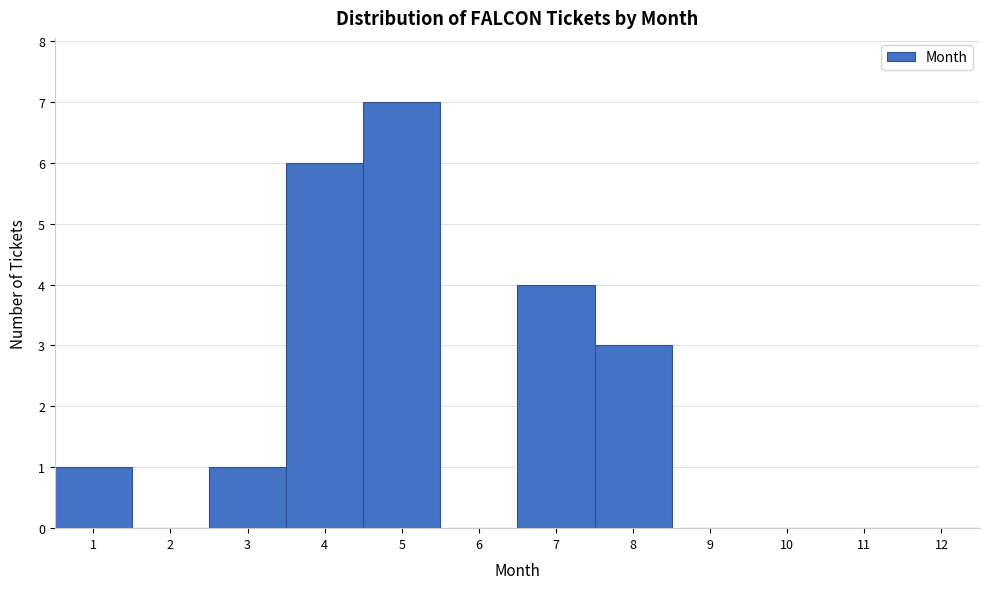

How tall is the bar that spans 6.5 to 7.5 on the x-axis? The values are not printed on the chart, so give them approximately, as read against the axis.

4